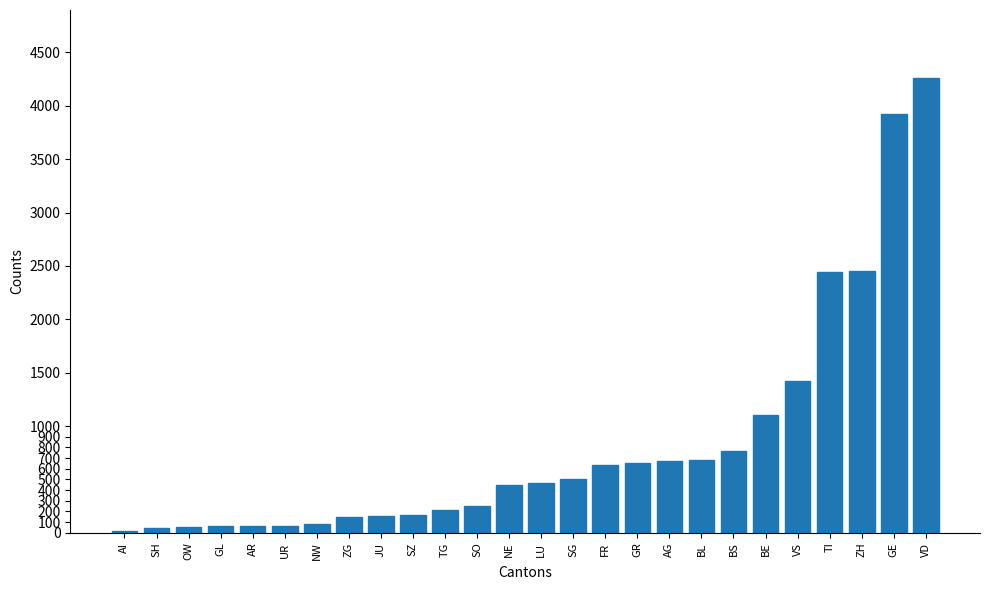

What is the value of the 1st bar from the left?

21